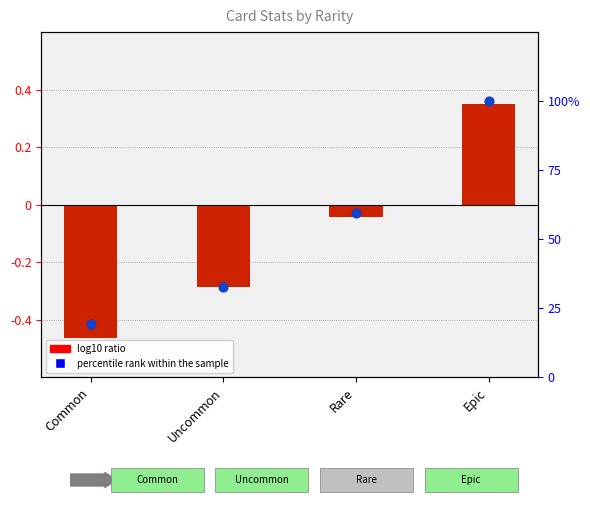

Which series contains the highest Y value?

percentile rank within the sample